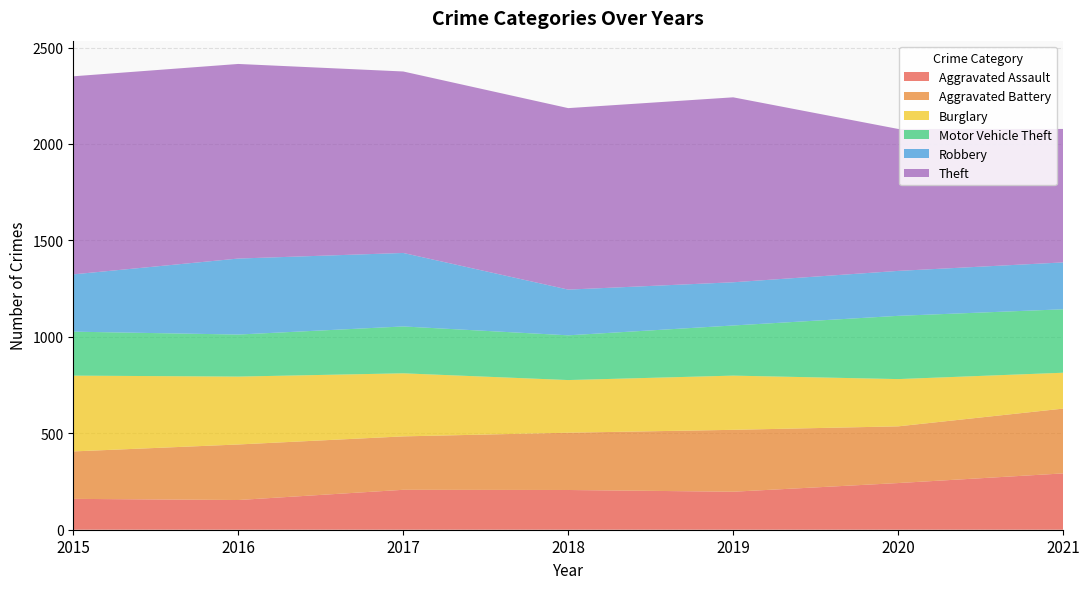

Reading right to left, list all the values displayed in this chart.

Aggravated Assault: 2021=292	2020=242	2019=197	2018=206	2017=207	2016=154	2015=160
Aggravated Battery: 2021=336	2020=294	2019=321	2018=297	2017=277	2016=288	2015=246
Burglary: 2021=186	2020=245	2019=281	2018=273	2017=327	2016=352	2015=393
Motor Vehicle Theft: 2021=329	2020=328	2019=260	2018=232	2017=243	2016=218	2015=228
Robbery: 2021=243	2020=233	2019=224	2018=237	2017=381	2016=394	2015=297
Theft: 2021=692	2020=736	2019=959	2018=941	2017=941	2016=1009	2015=1027